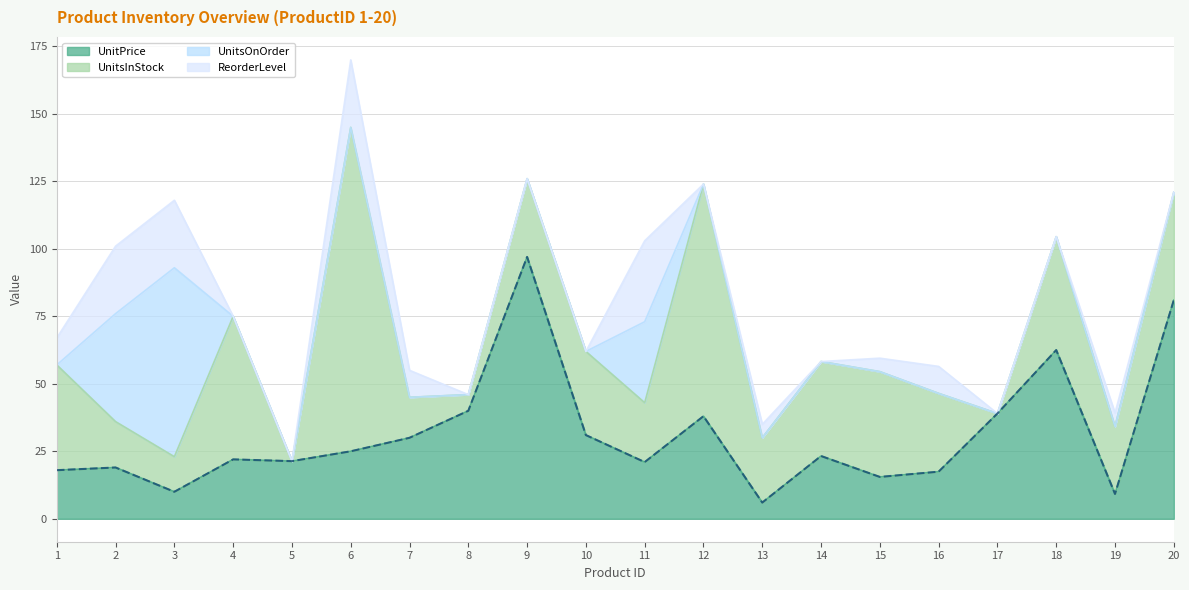

At which category is the sum across all series the highest?

6